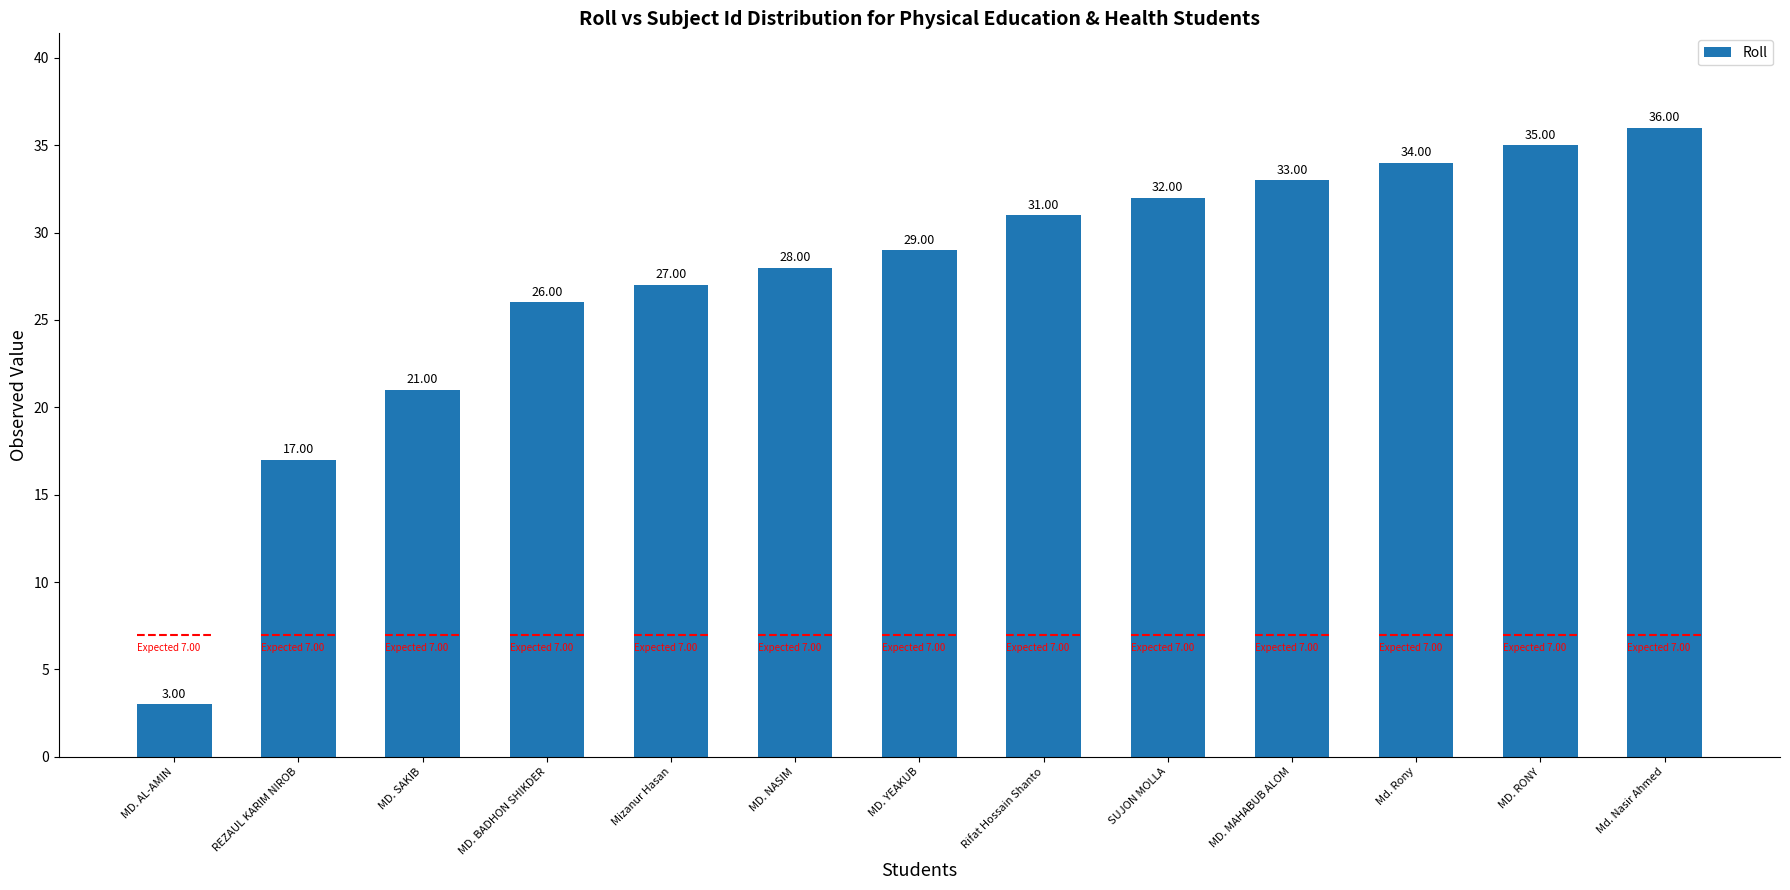

At which label does the data first exceed 29?

Rifat Hossain Shanto